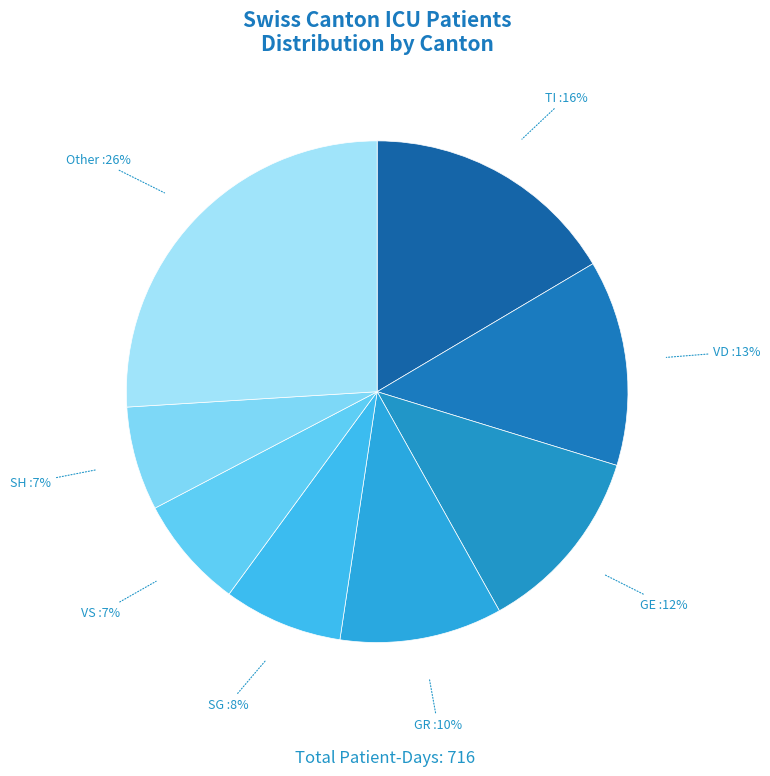

Count the number of slices in the pie.

8